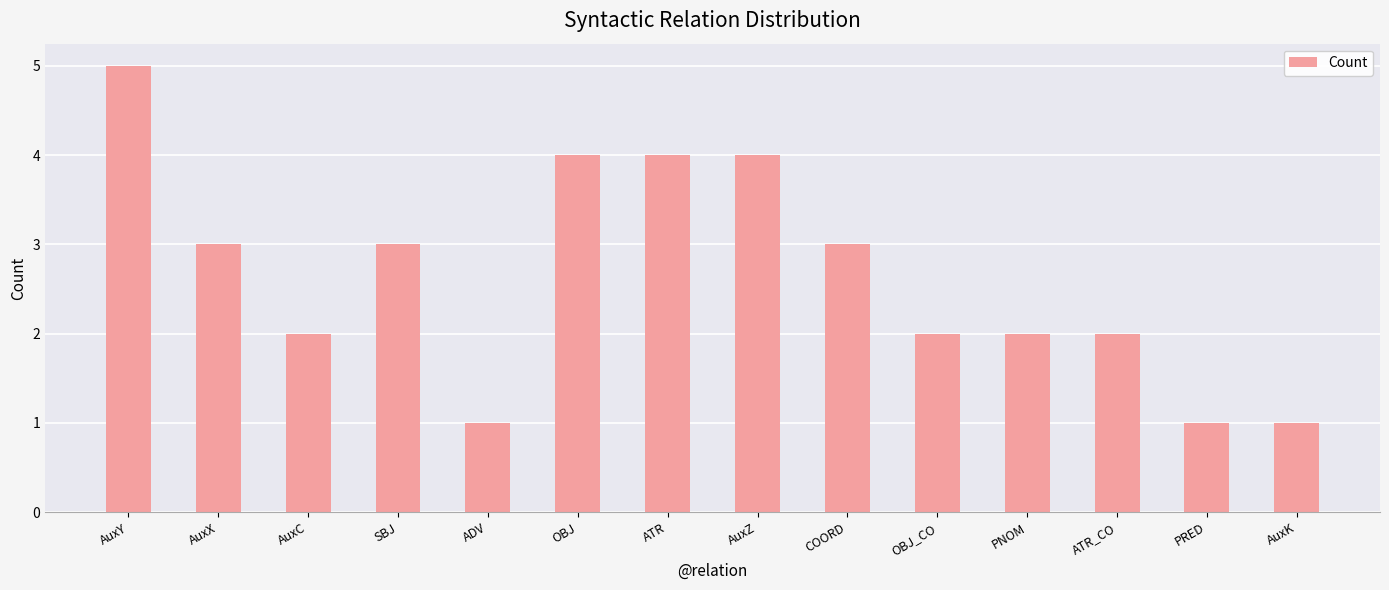

Count the values in the range 2 to 4.

10